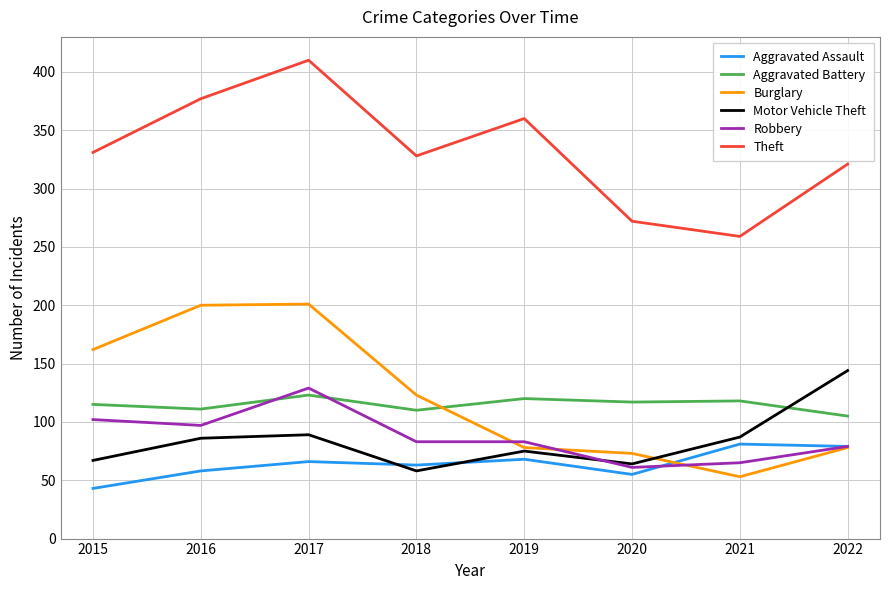

What are all the series names shown in the legend?

Aggravated Assault, Aggravated Battery, Burglary, Motor Vehicle Theft, Robbery, Theft